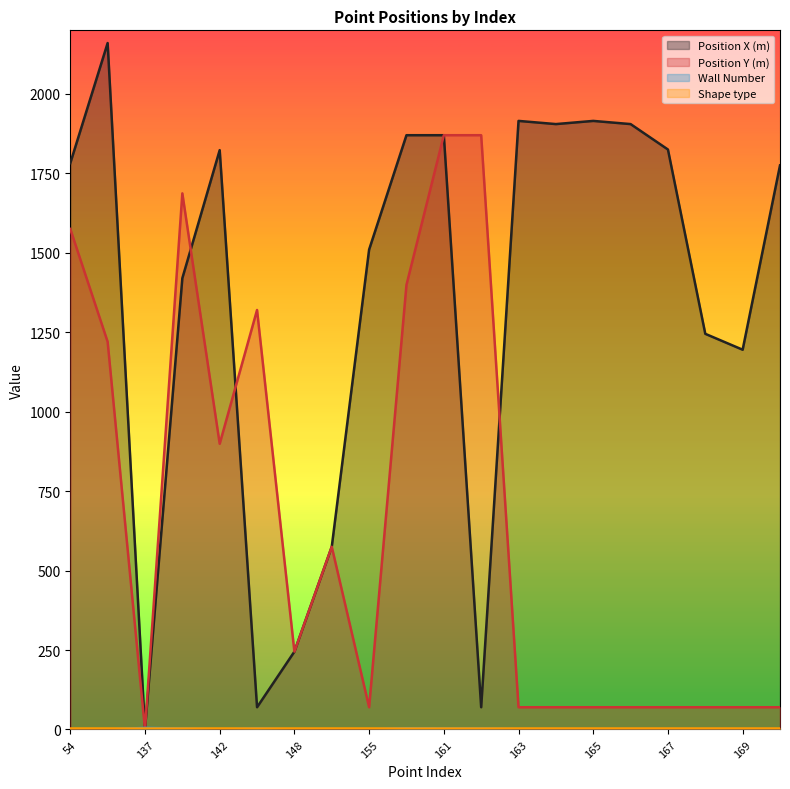

What value does the Position Y (m) series have at 58?

1220